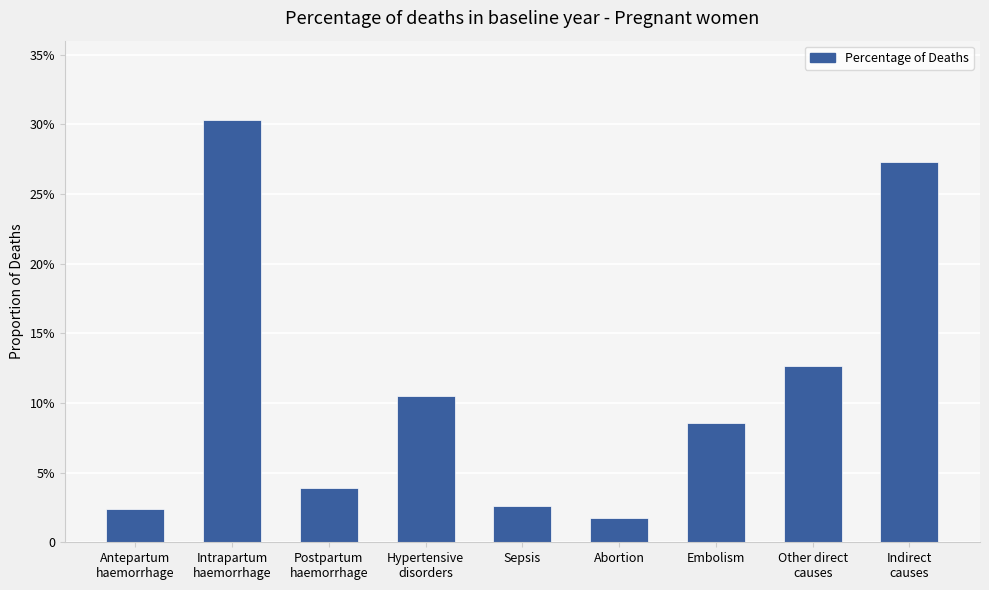

What is the average value?

0.1